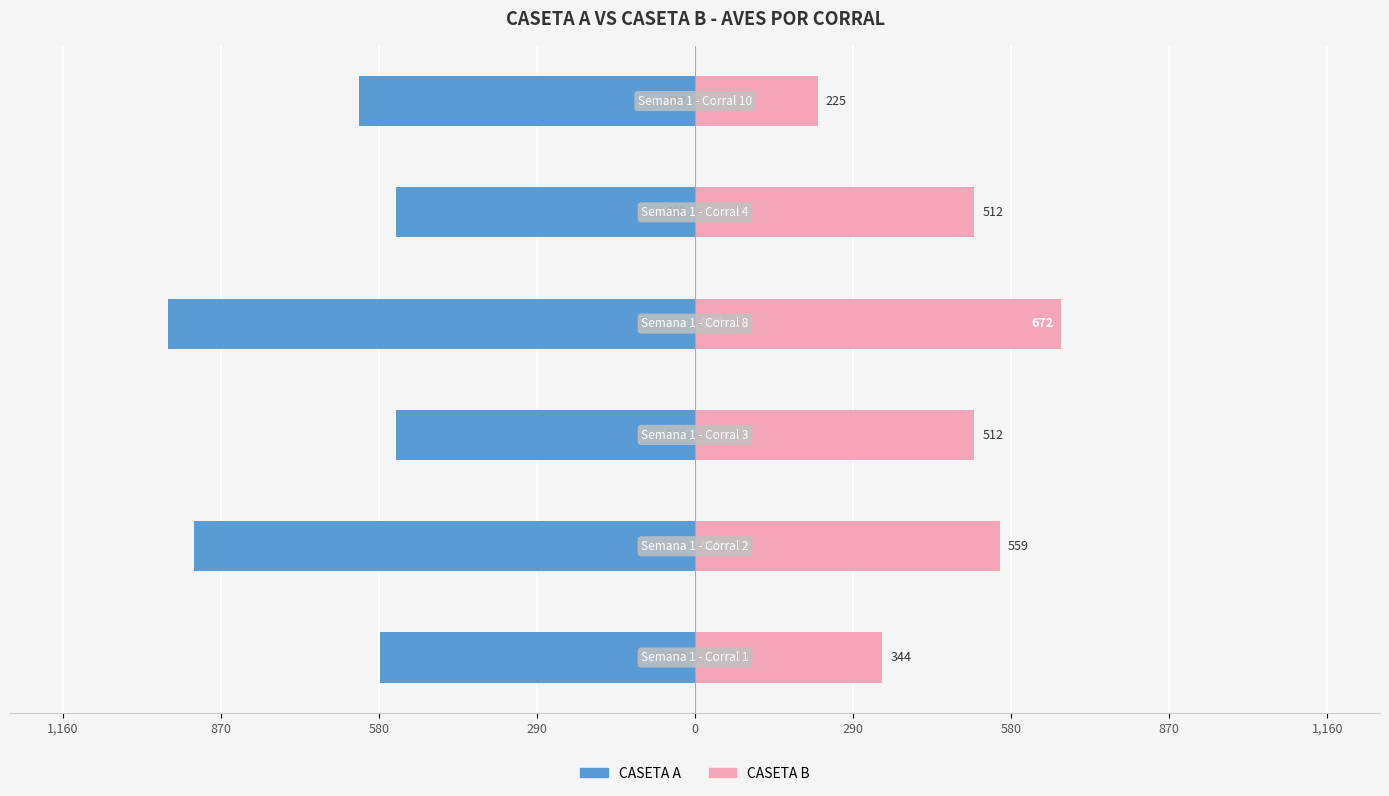

How many values in the CASETA B series are below 512?

2